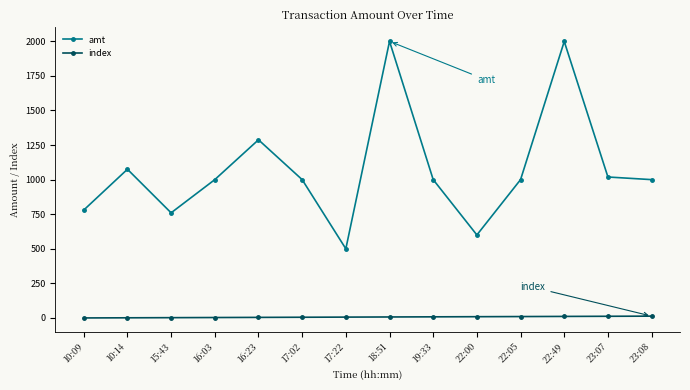

What position from the left is 23:08?

14